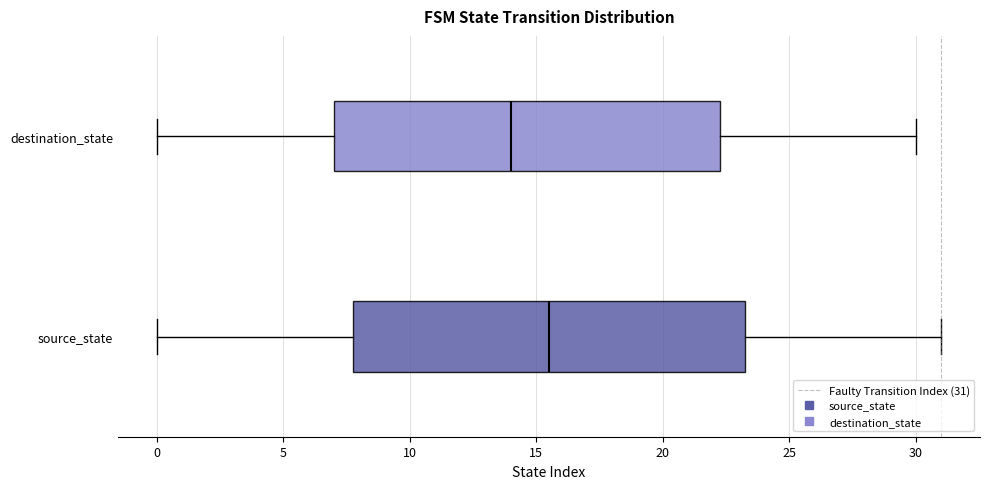

Reading bottom to top, read every box against the x-axis: the position of its median line, the range the box covers, and the ends of its whiskers. The values are not printed on the chart, so give them approximately, as read against the axis.

source_state: median 15.5, box 8.0 to 23.5, whiskers 0.0 to 31.0
destination_state: median 14.0, box 7.0 to 22.5, whiskers 0.0 to 30.0